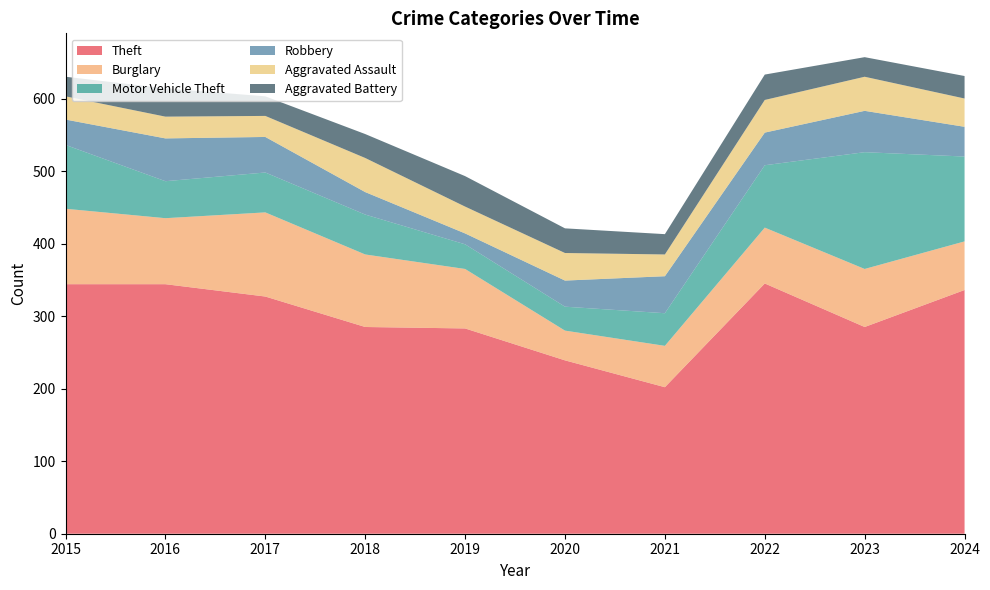

Reading left to right, extract all data points from this chart.

Theft: 2015=344	2016=344	2017=327	2018=285	2019=283	2020=239	2021=202	2022=345	2023=285	2024=336
Burglary: 2015=104	2016=91	2017=116	2018=100	2019=82	2020=41	2021=57	2022=77	2023=80	2024=67
Motor Vehicle Theft: 2015=88	2016=51	2017=55	2018=55	2019=34	2020=33	2021=45	2022=86	2023=161	2024=117
Robbery: 2015=35	2016=59	2017=49	2018=31	2019=15	2020=36	2021=51	2022=45	2023=57	2024=41
Aggravated Assault: 2015=32	2016=30	2017=29	2018=47	2019=37	2020=38	2021=30	2022=45	2023=47	2024=39
Aggravated Battery: 2015=27	2016=39	2017=27	2018=33	2019=42	2020=34	2021=28	2022=35	2023=27	2024=31